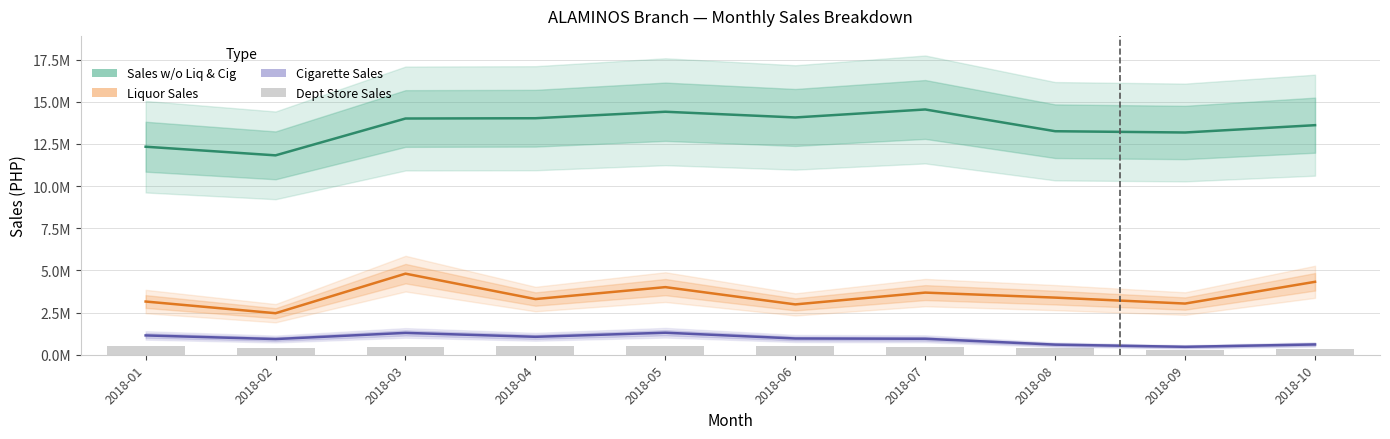

Which series has the largest total across all categories?

Sales w/o Liq & Cig